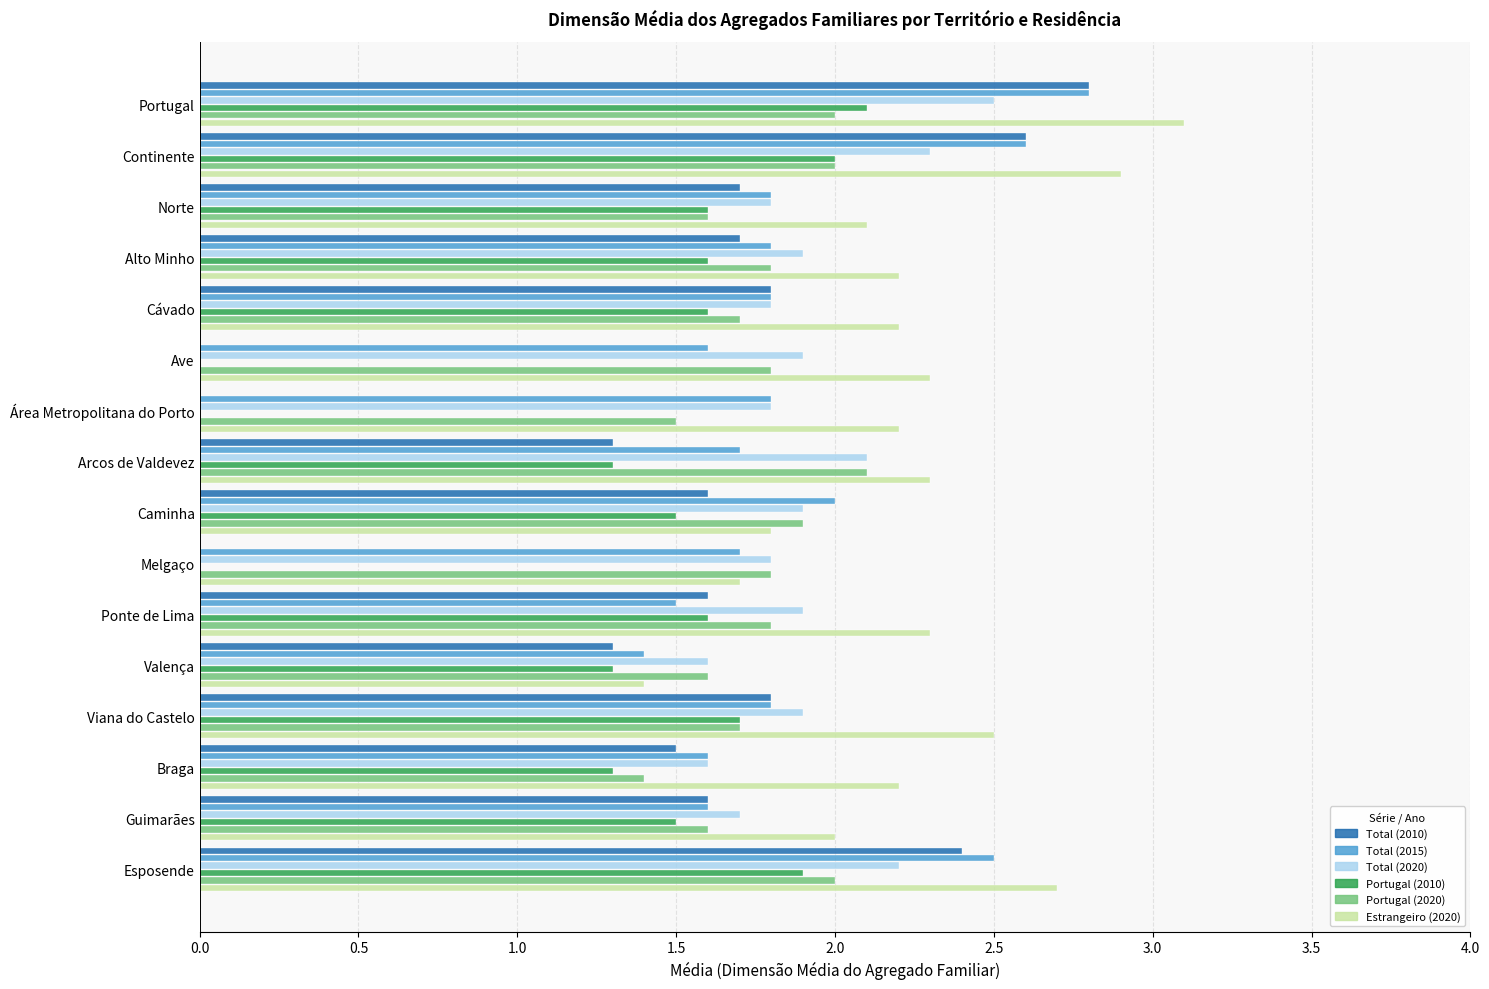

Which series has the widest spread of values?

Total (2010)